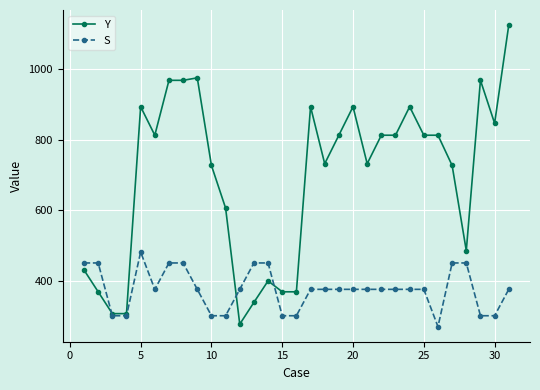

Which series has the largest range (max minus min)?

Y